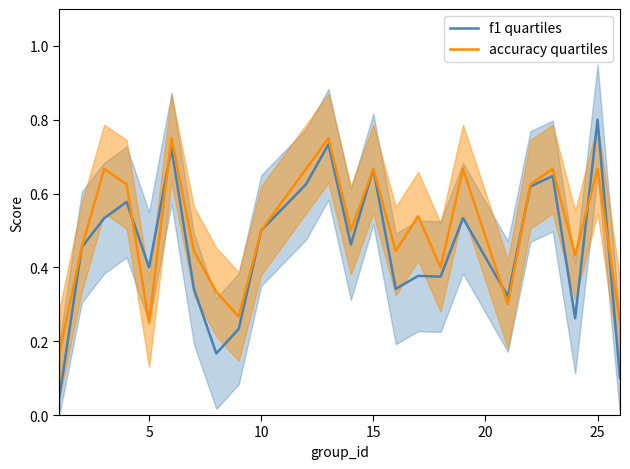

After their last crossing, which series has the higher values: accuracy quartiles or f1 quartiles?

accuracy quartiles